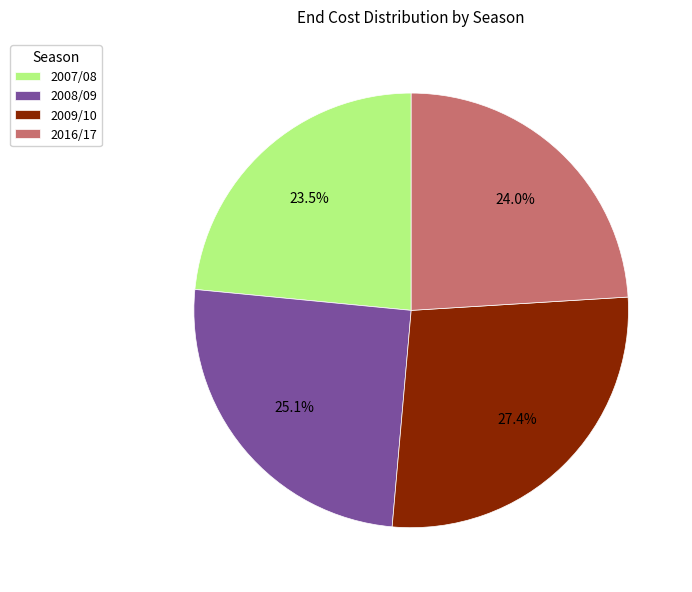

How many segments does this pie chart have?

4